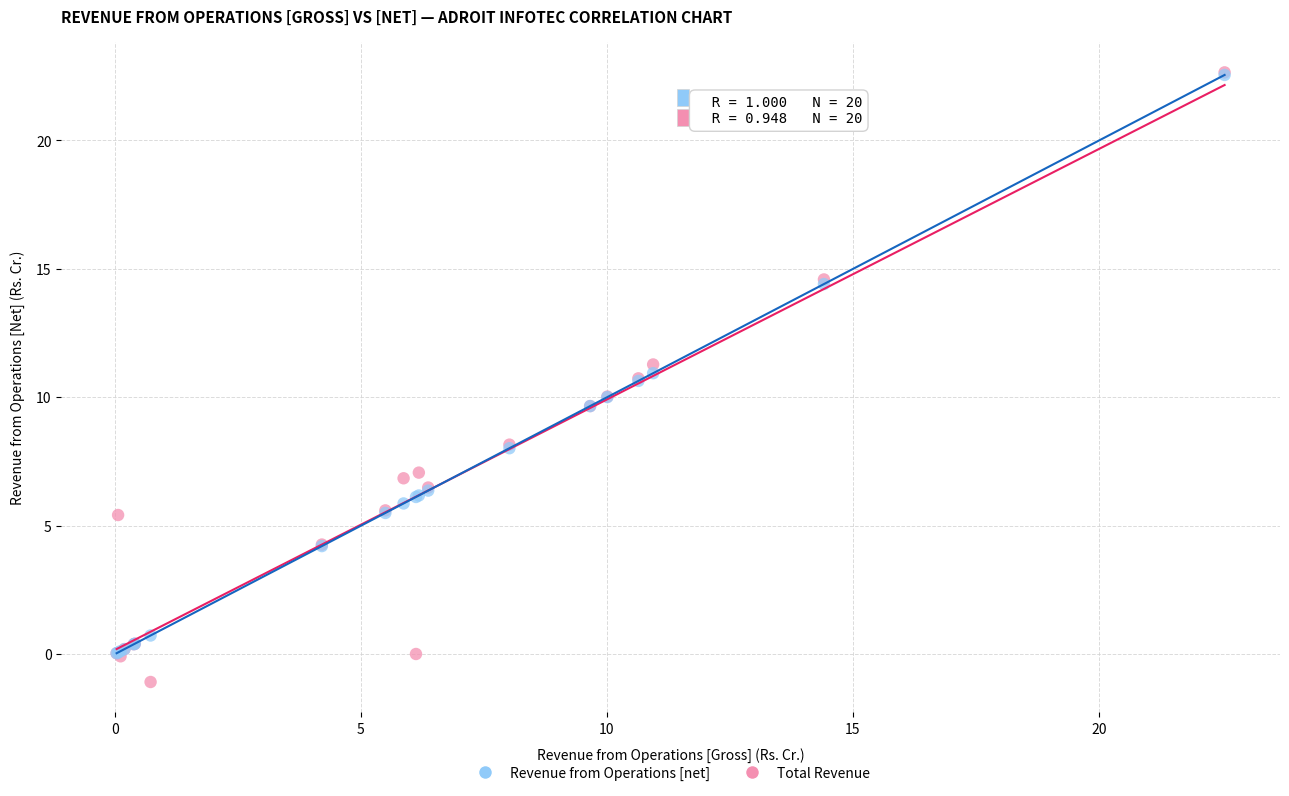

What are all the series names shown in the legend?

Revenue from Operations [net], Total Revenue